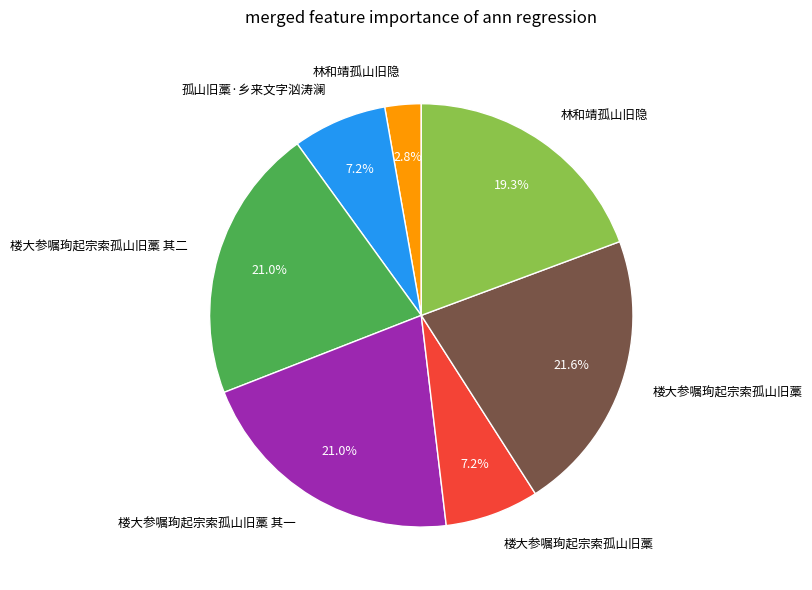

To the nearest percent, what is the difference between the largest and smallest slice percentages?

19%